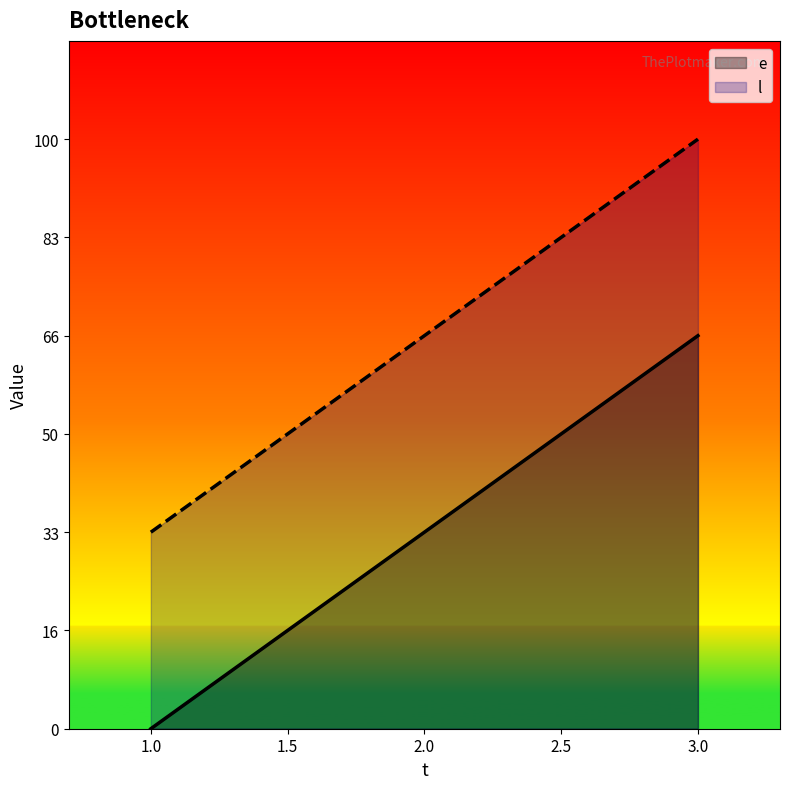

Does the chart display data point markers on the line(s)?

No